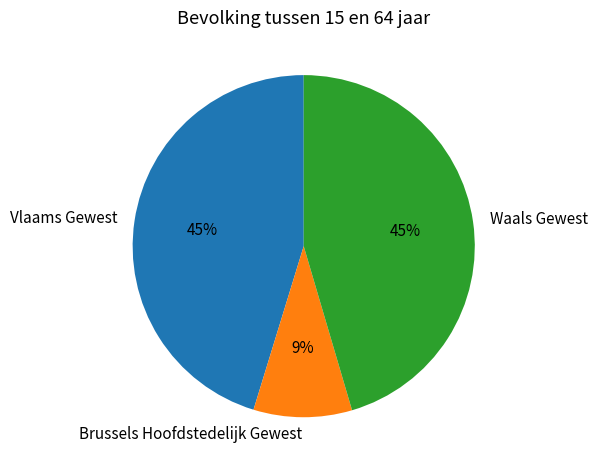

Does any single category account for the majority?

No